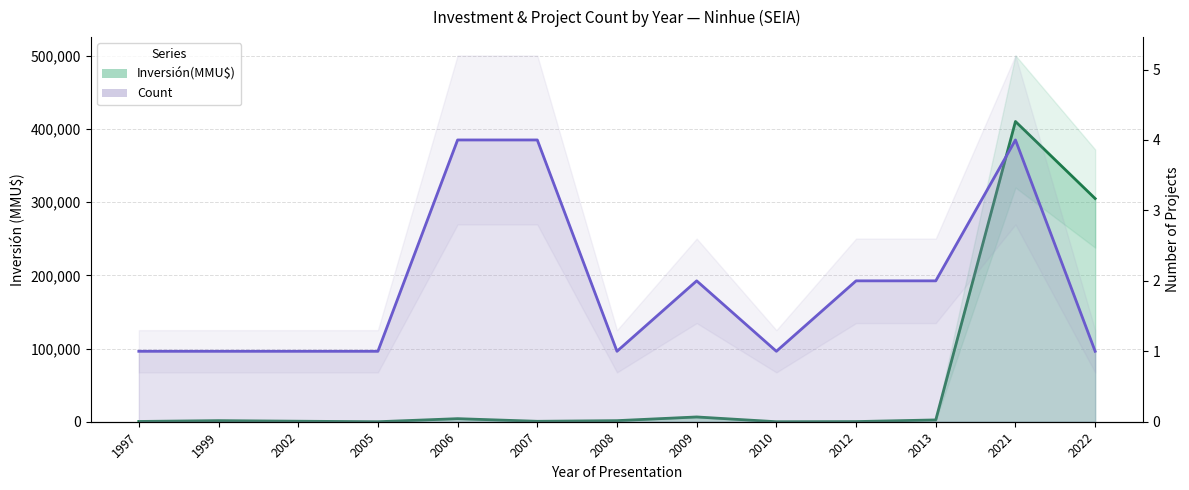

Between 2010 and 2012, which series saw the biggest shift?

Inversión(MMU$)